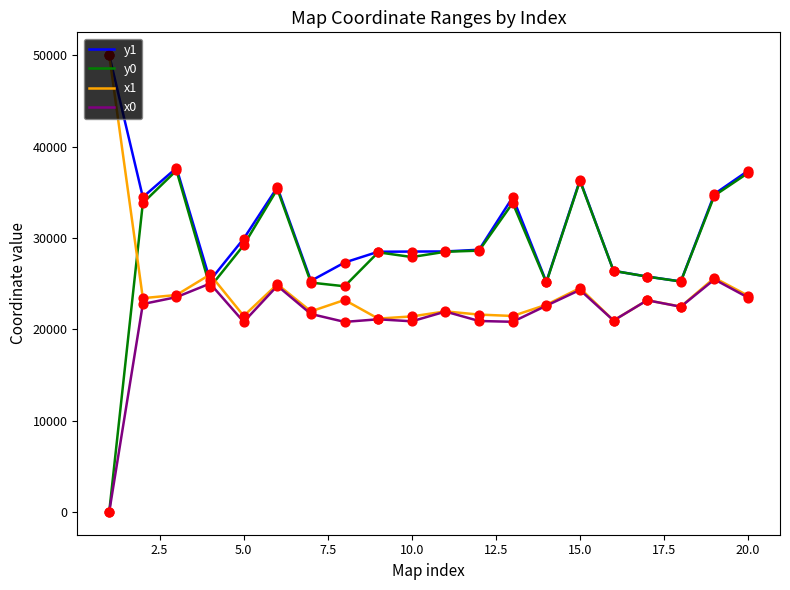

Which series has the largest range (max minus min)?

y0